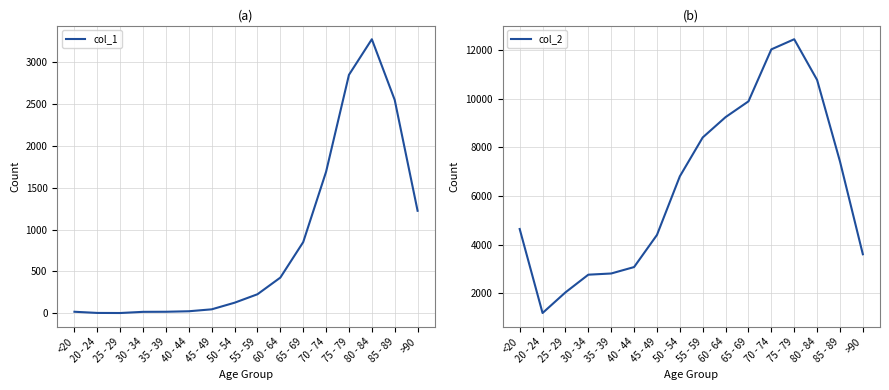

Reading right to left, extract all data points from this chart.

col_1: 1224	2548	3273	2848	1690	850	426	227	126	47	24	18	17	3	4	18
col_2: 3604	7417	10764	12434	12018	9883	9236	8400	6803	4396	3078	2814	2765	2038	1191	4641